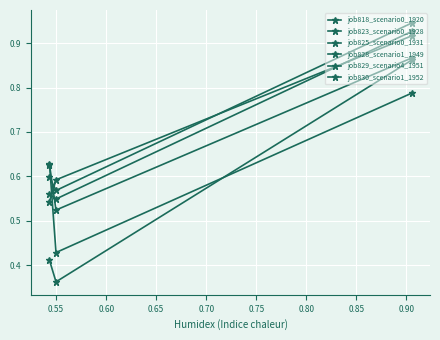

How many lines are shown in the chart?

6